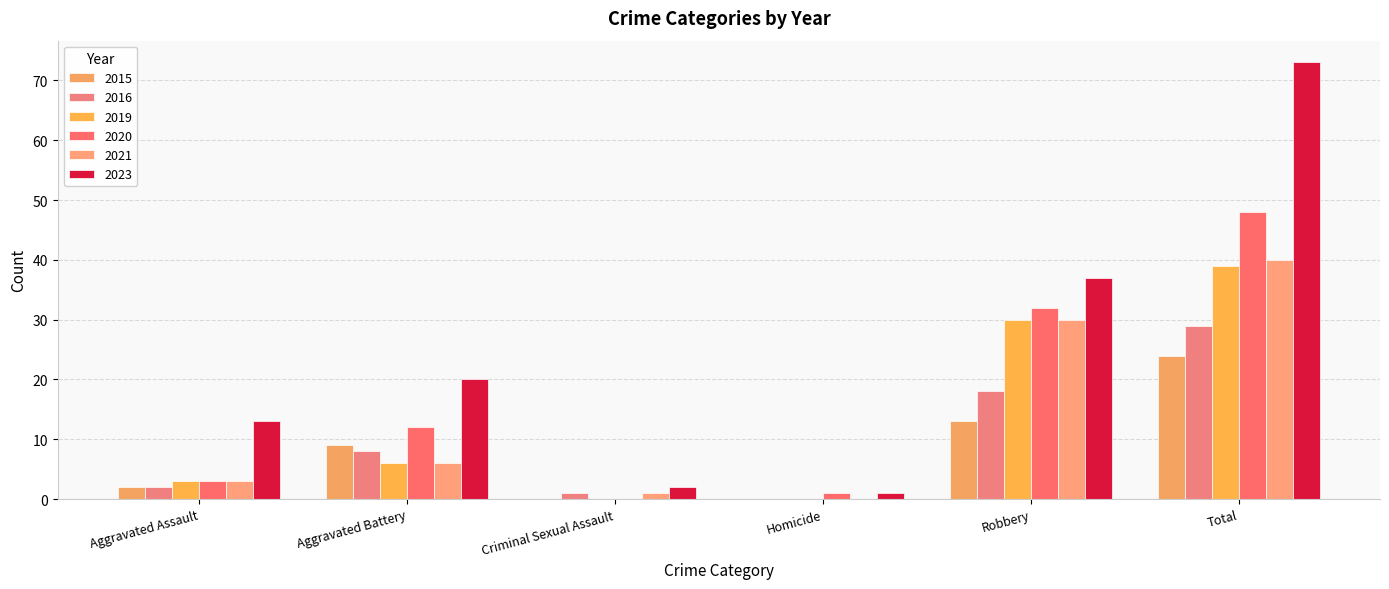

Which series has the largest range (max minus min)?

2023